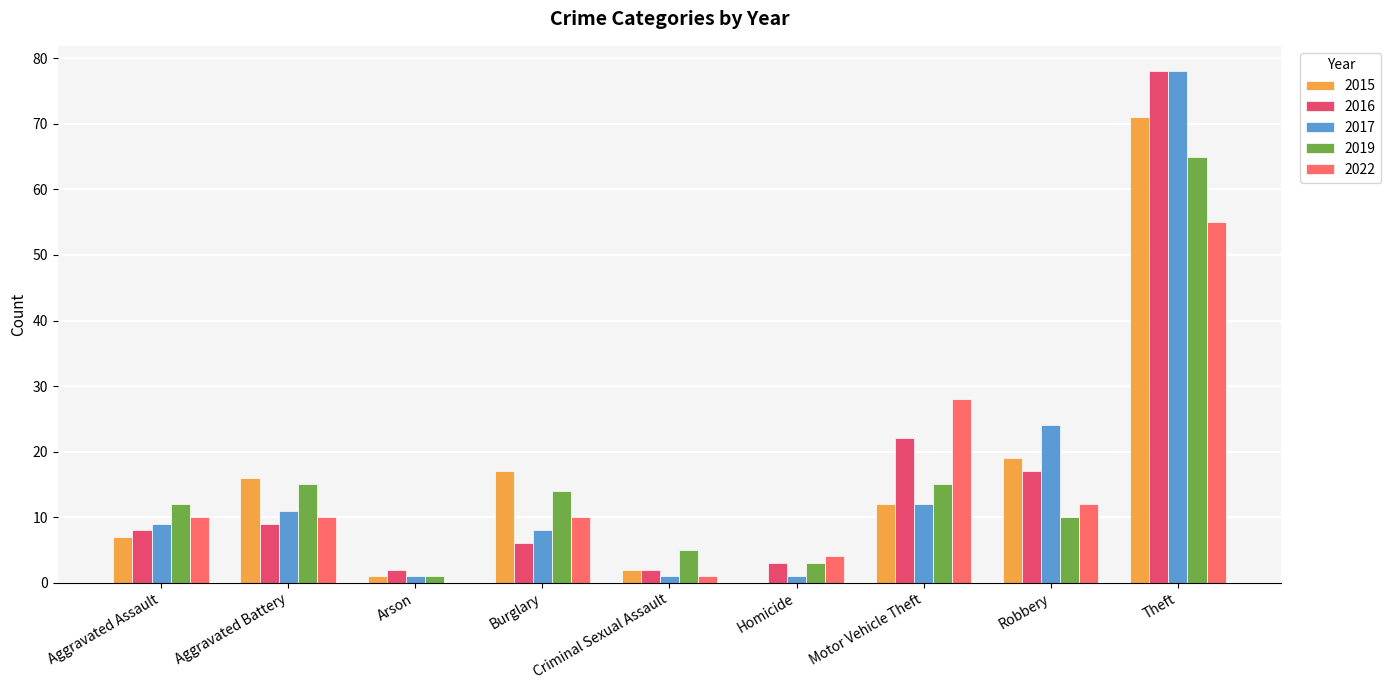

At which label is 2016 closest to 40?

Motor Vehicle Theft